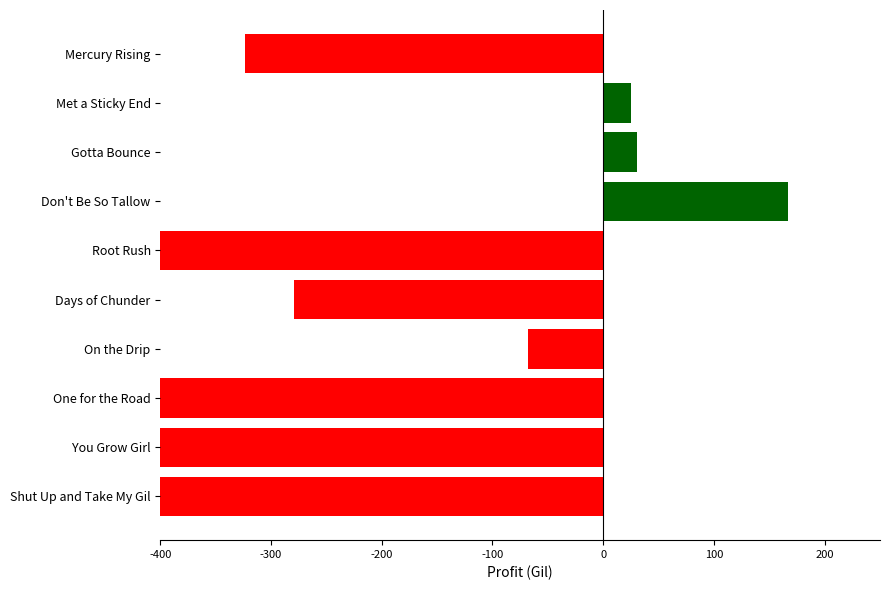

The value at Mercury Rising is -323.2. True or false?

True